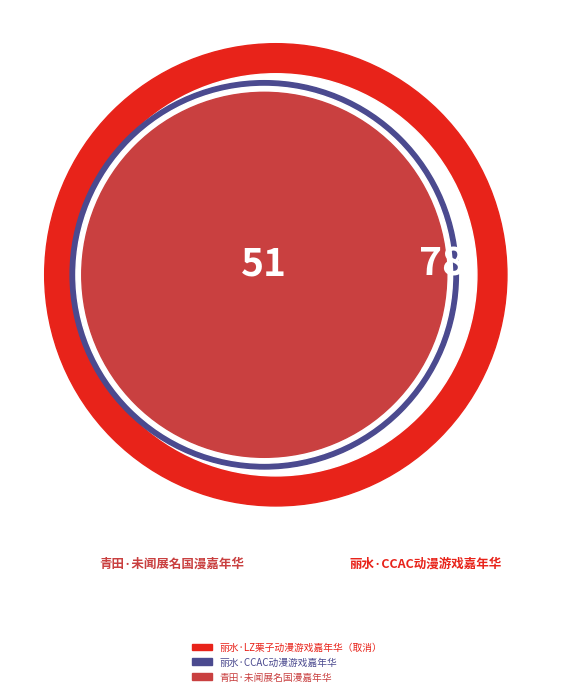

What percentage is the 丽水·LZ栗子动漫游戏嘉年华（取消） slice, to the nearest percent?

79%